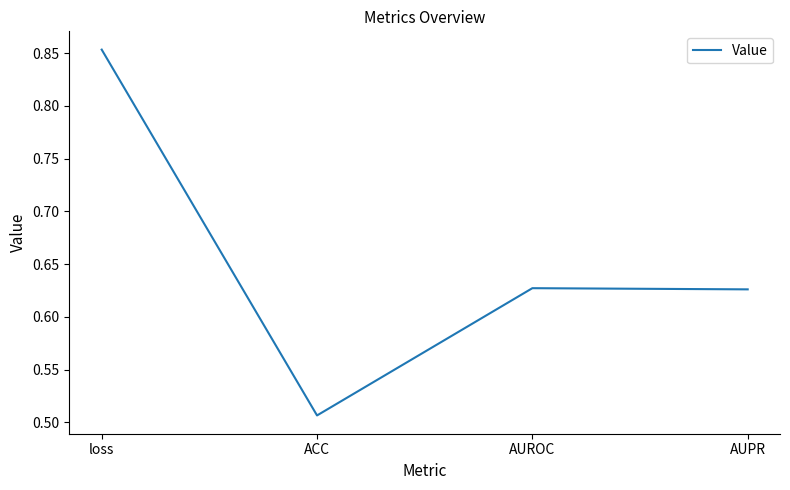

What is the average value?

0.7